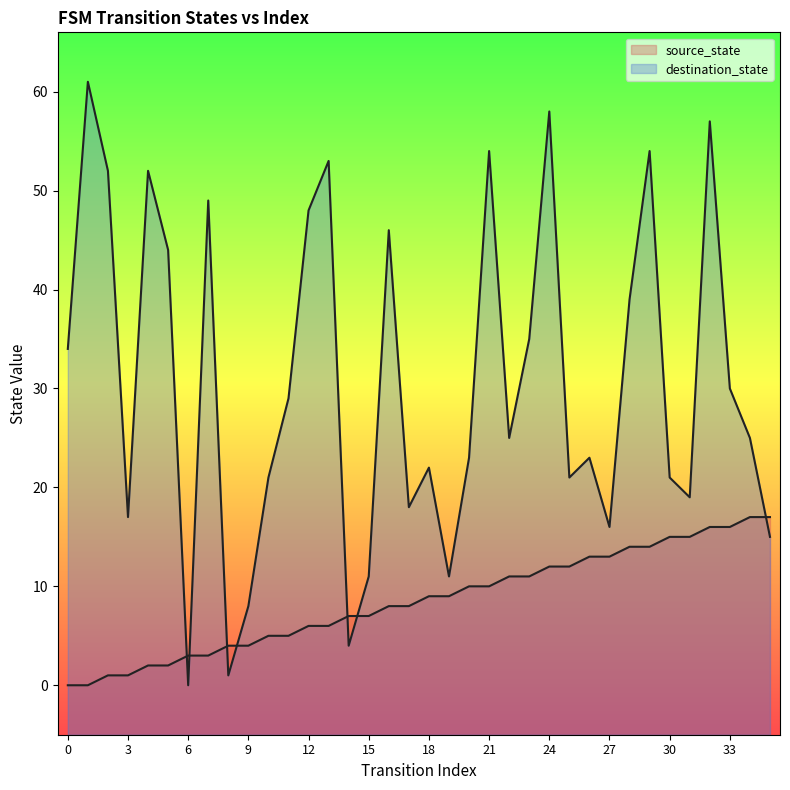

What is the total value across all series at 25?

33